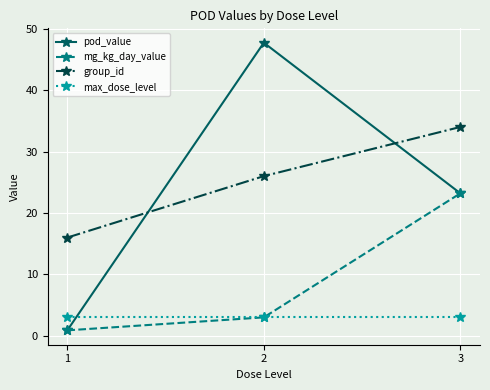

What is the spread (max minus min) of values at 2?

44.7